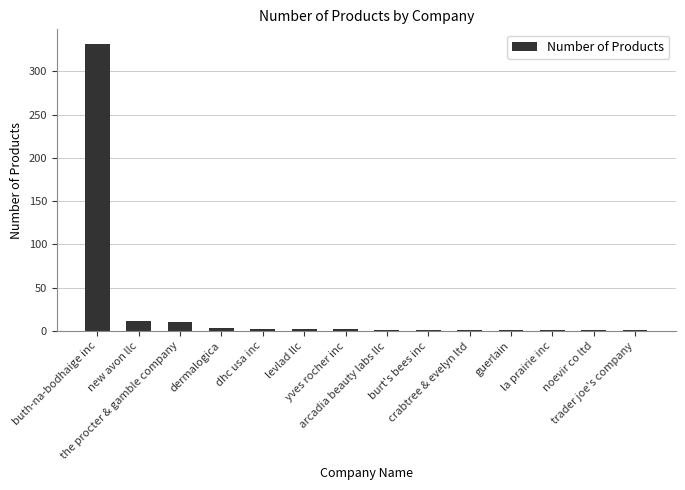

How many distinct data groups are displayed?

1